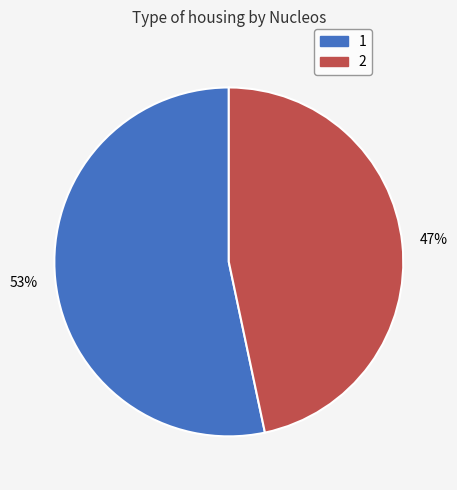

What percentage is the 1 slice, to the nearest percent?

53%